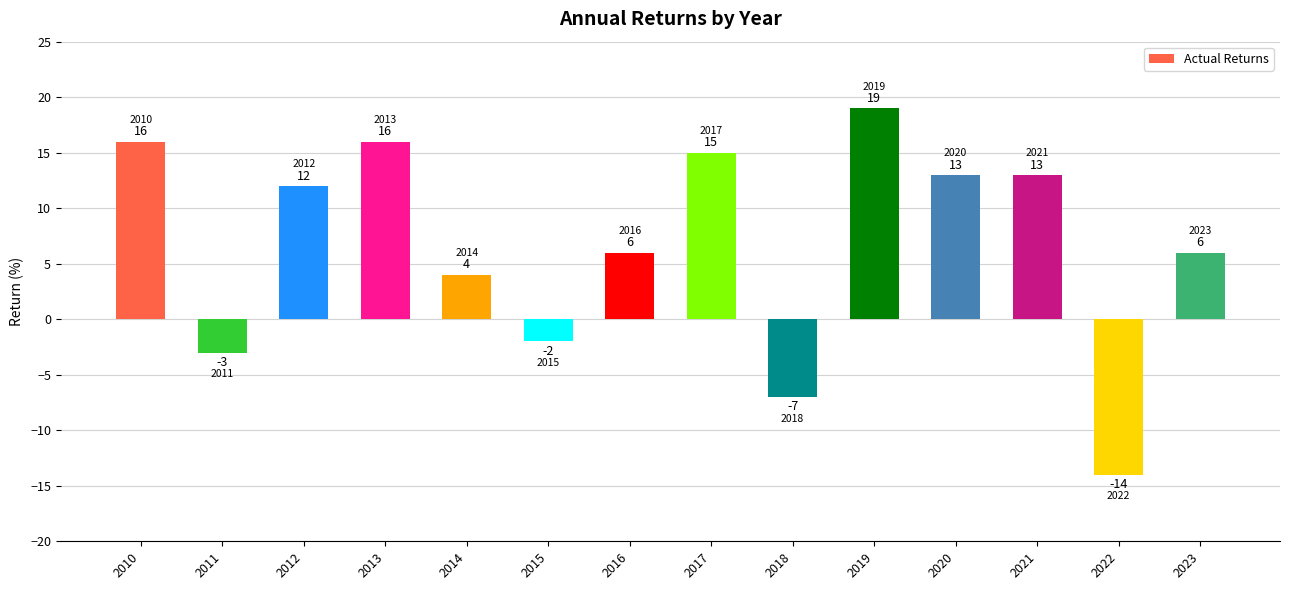

How many values are below 12?

7